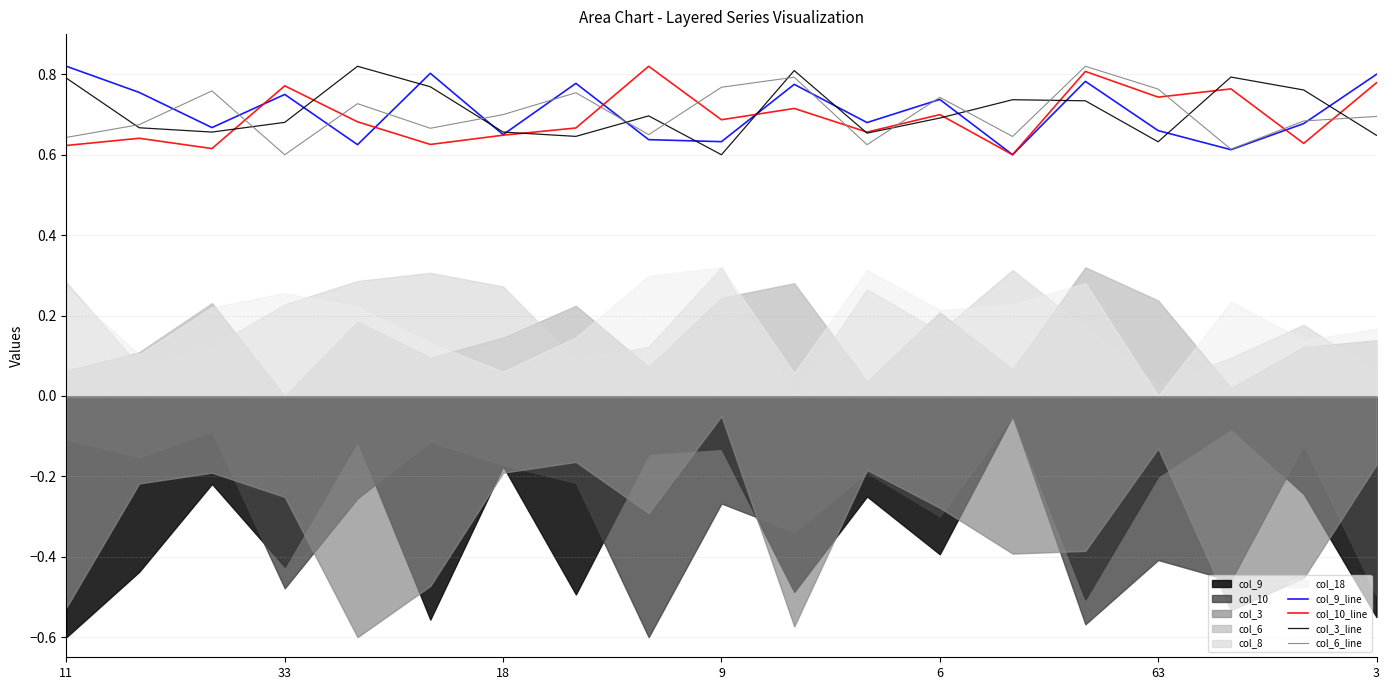

True or false: col_3_line has a value of 0.7 at 8.

True